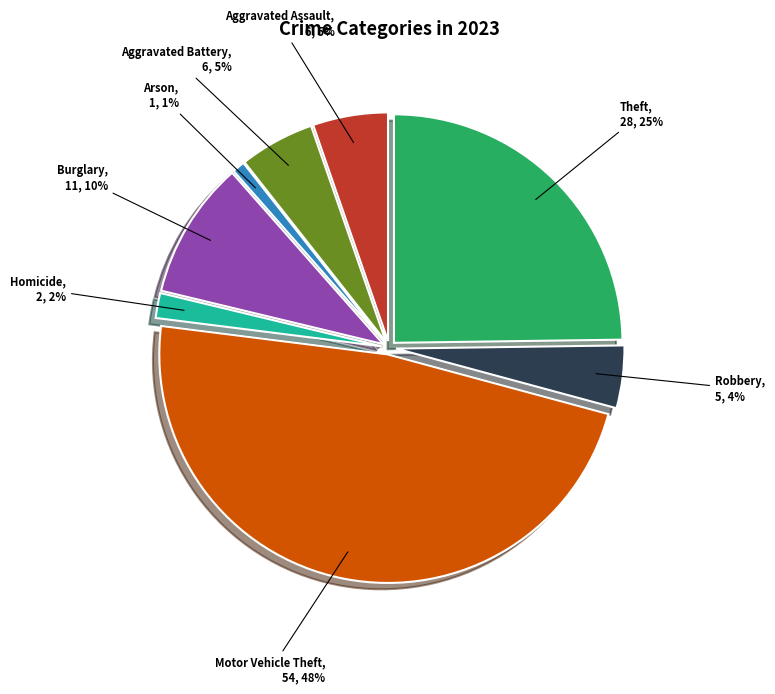

How many segments does this pie chart have?

8